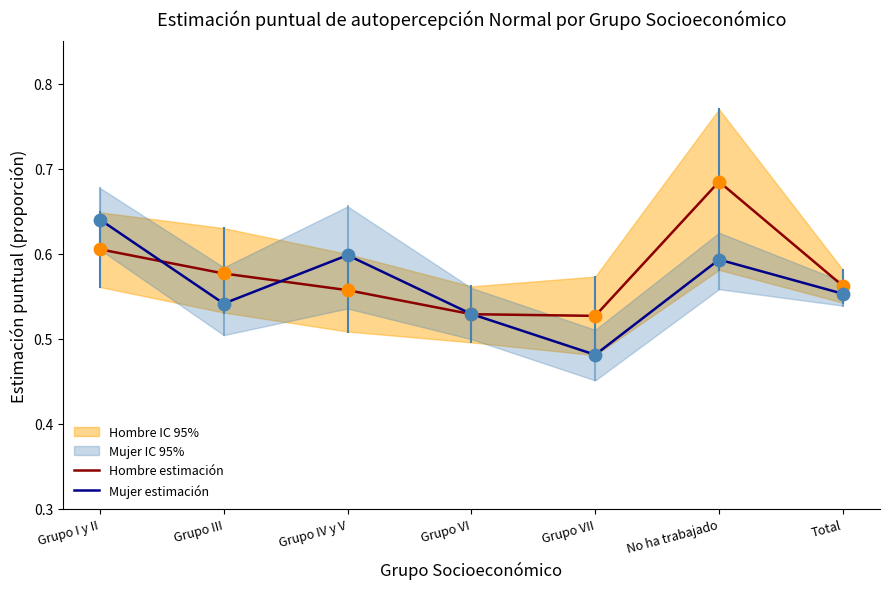

What is the total value across all series at Grupo III?

1.1